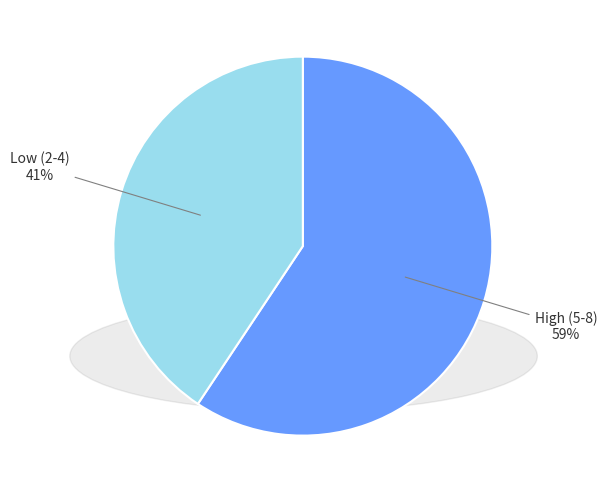

Is there a majority slice in this chart?

Yes